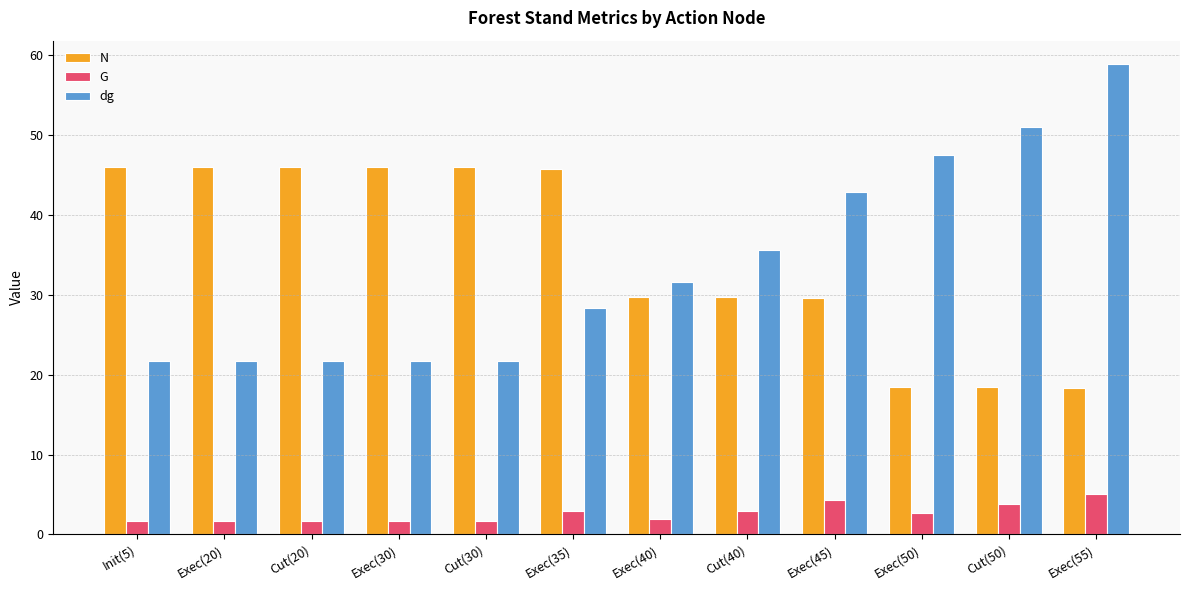

At which category is the sum across all series the highest?

Exec(55)